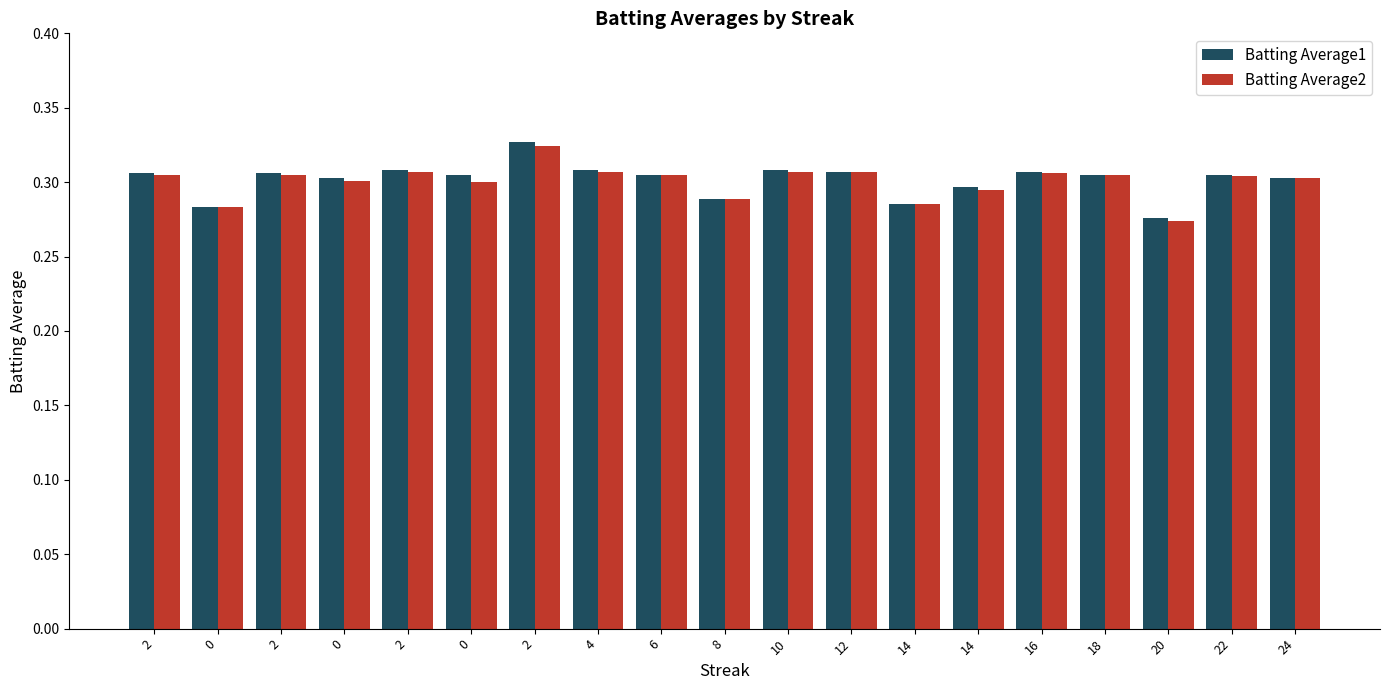

Does the chart contain any negative values?

No